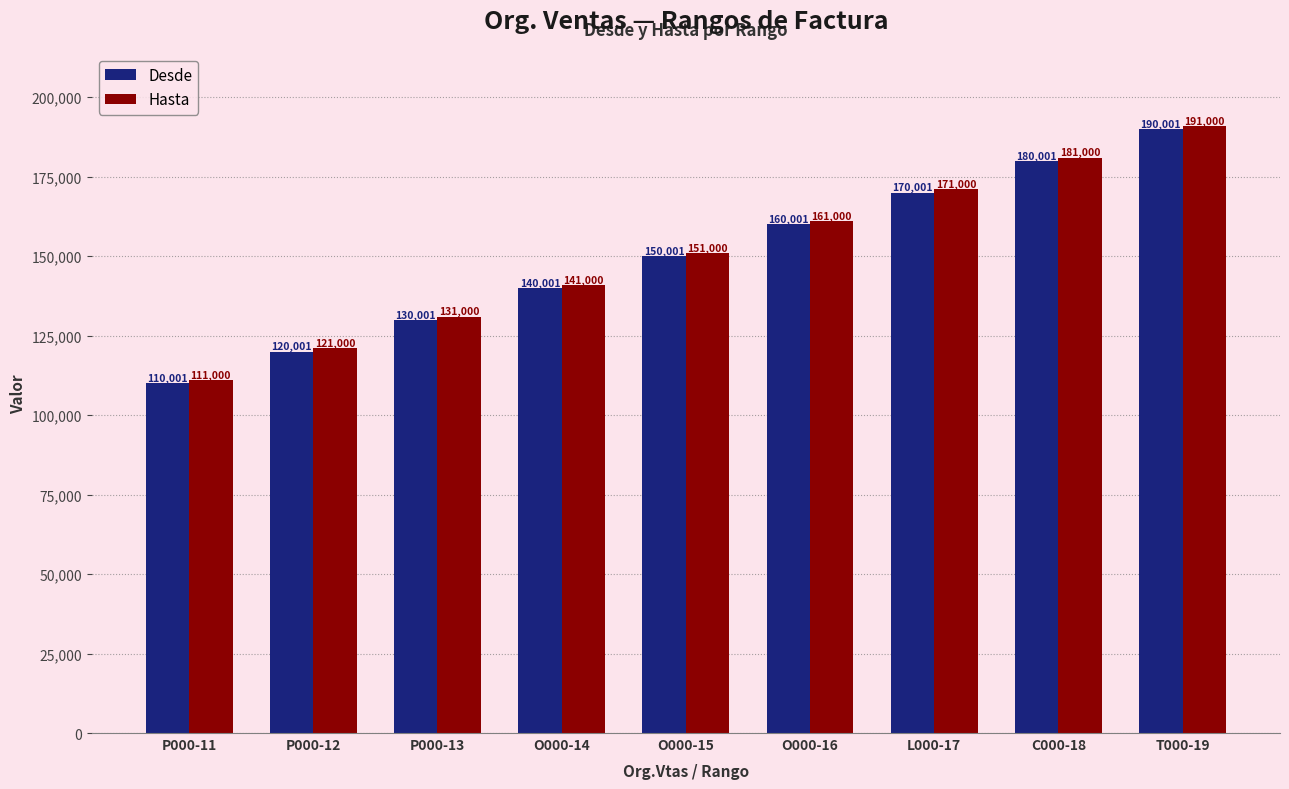

How many bars are there in each group?

2